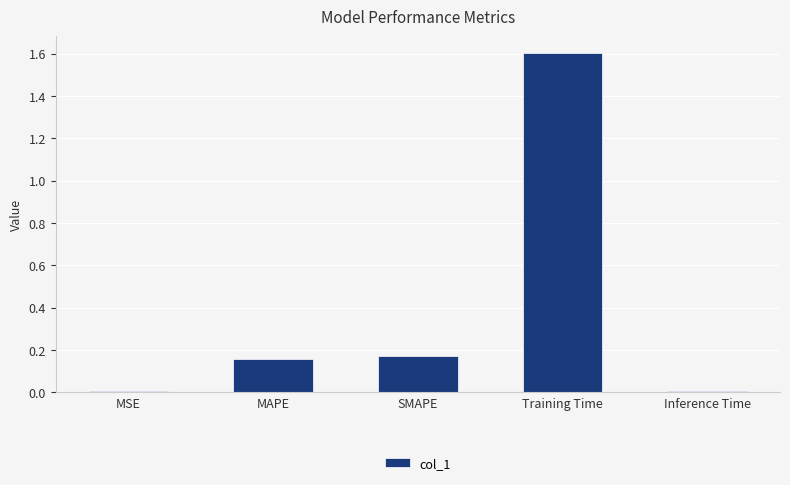

The chart shows a value of 0.0 at MSE. True or false?

True